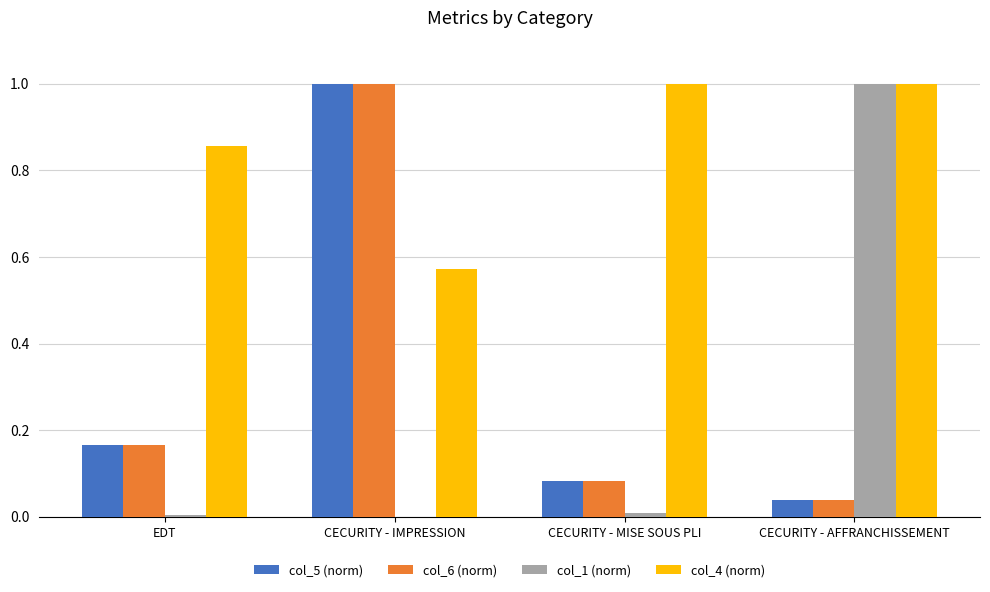

The col_1 (norm) series shows 1.7 at CECURITY - AFFRANCHISSEMENT. True or false?

False